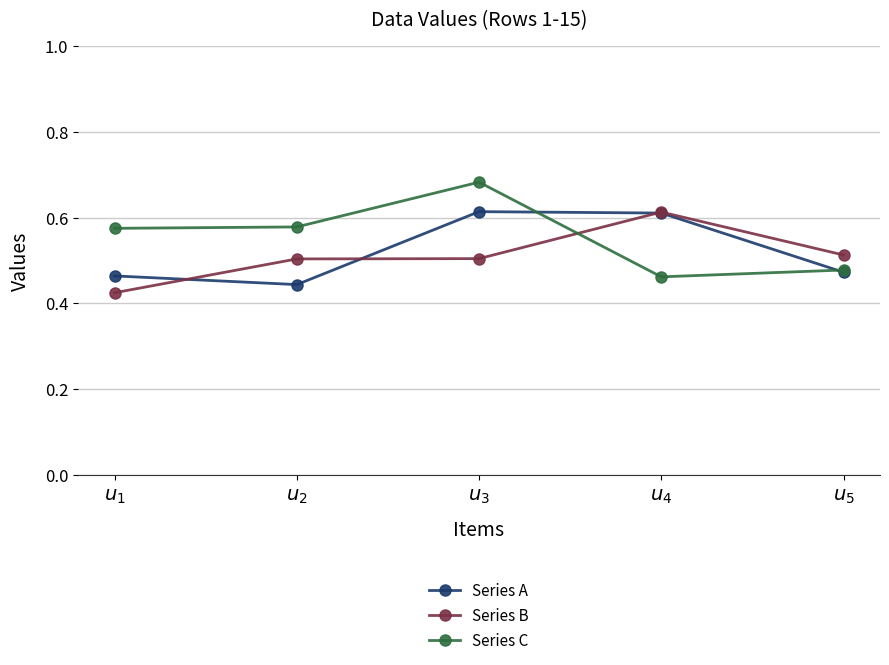

At how many categories does at least one series exceed 0?

5